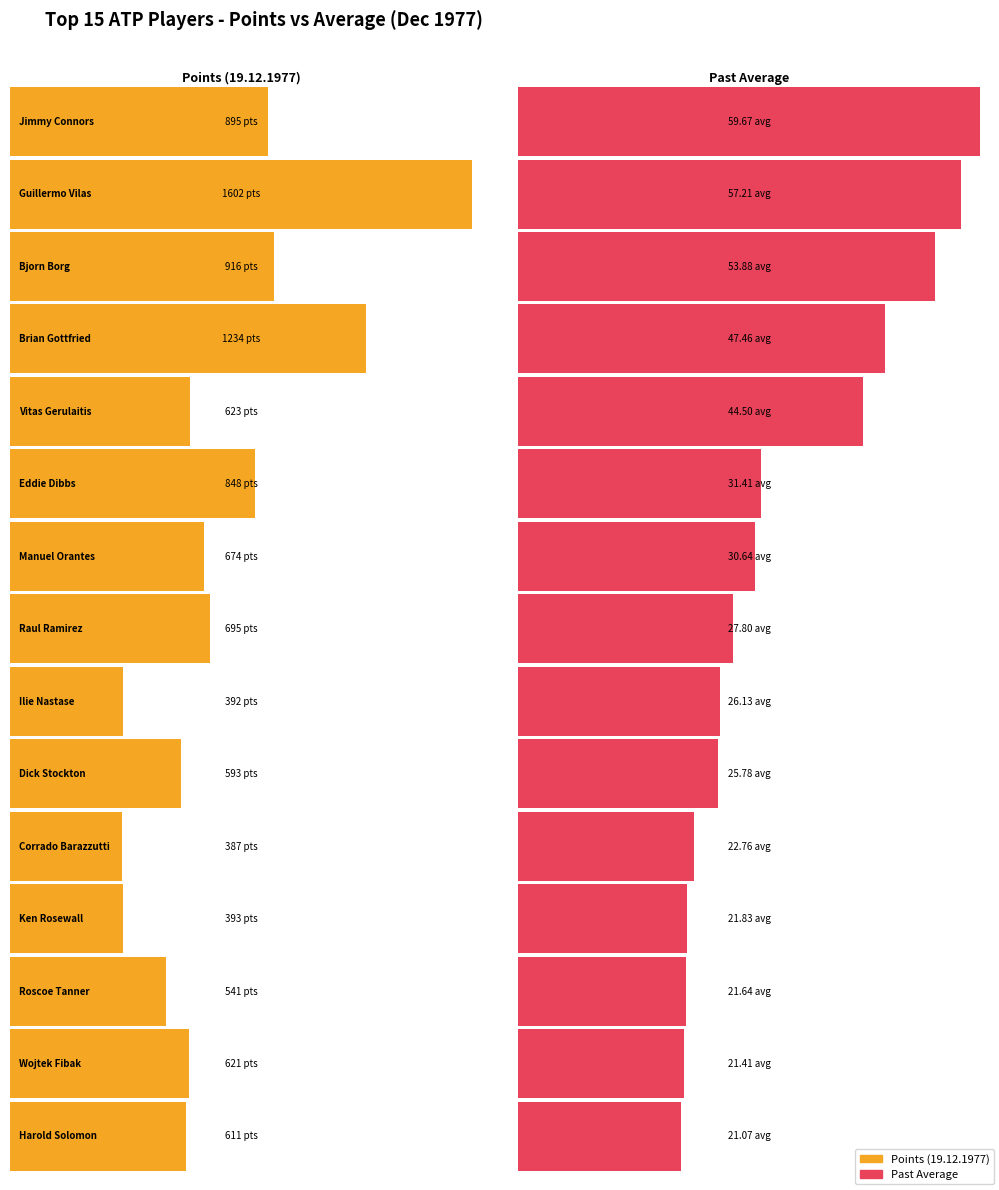

Which series has the largest total across all categories?

Points (19.12.1977)